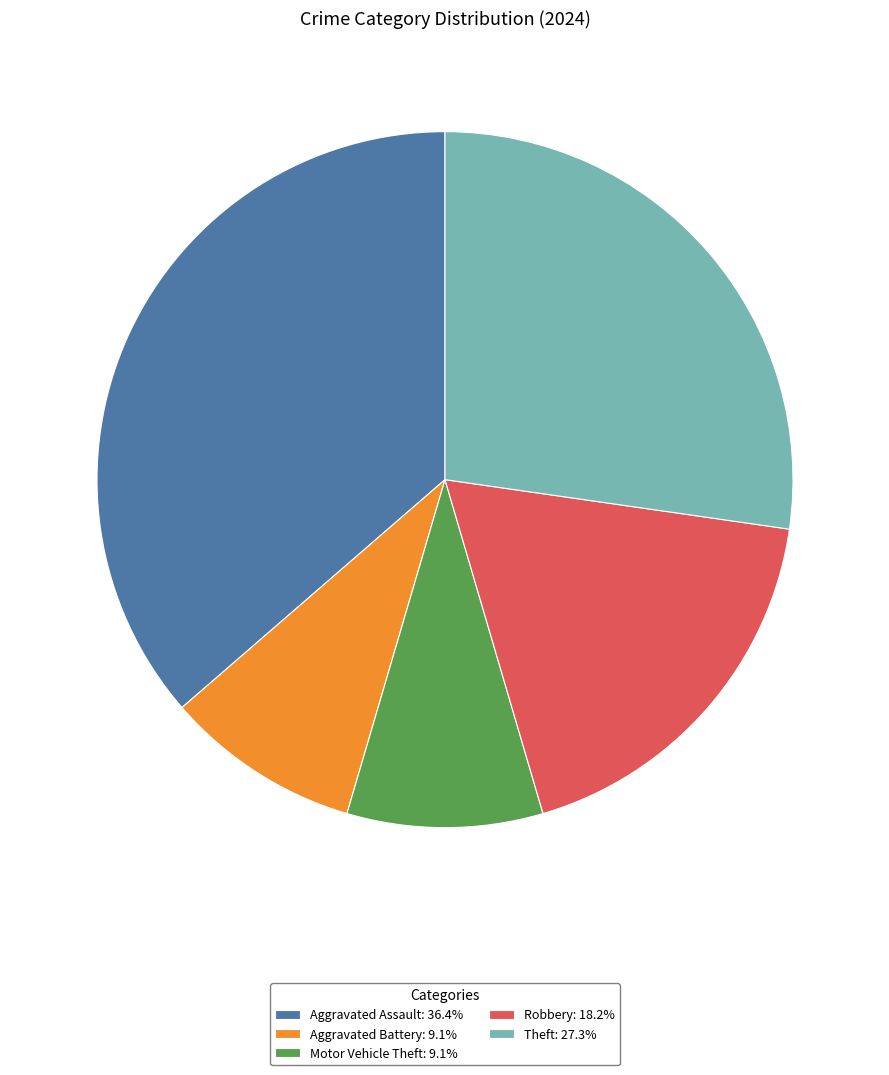

Is there a majority slice in this chart?

No